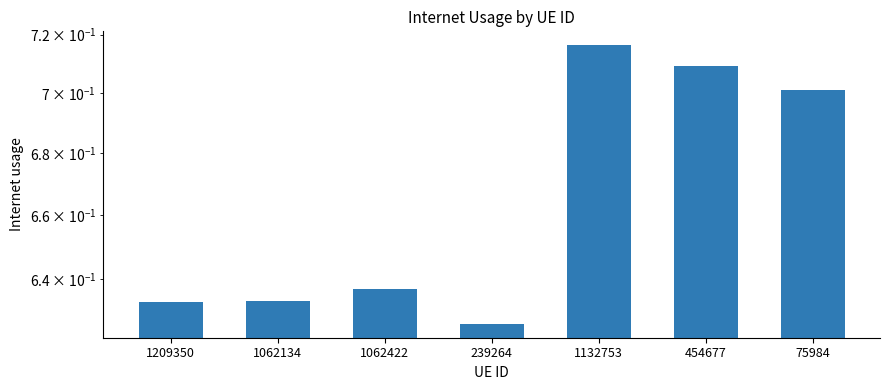

List the labels in order of value, largest first.

1132753, 454677, 75984, 1062422, 1062134, 1209350, 239264